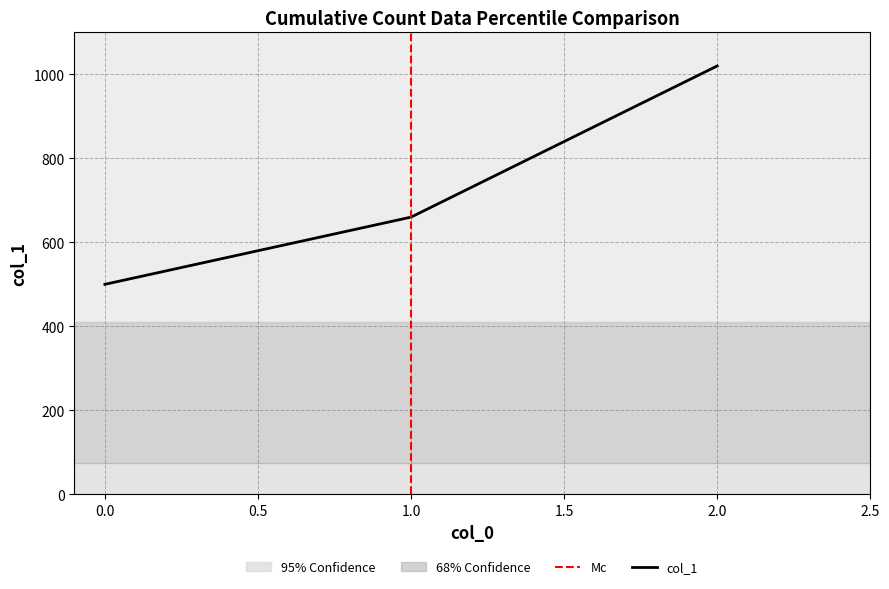

Where does the data first go above 660?

2